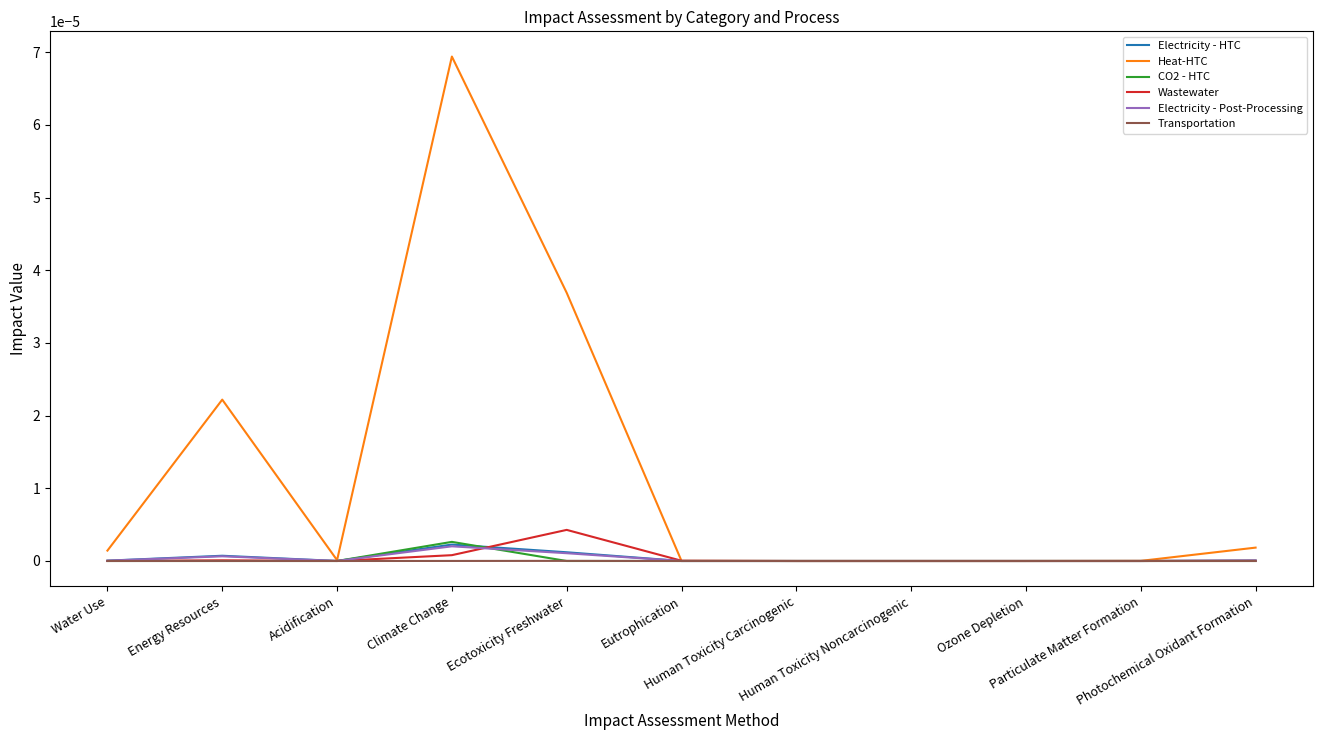

Between Water Use and Ecotoxicity Freshwater, which is larger?

Ecotoxicity Freshwater